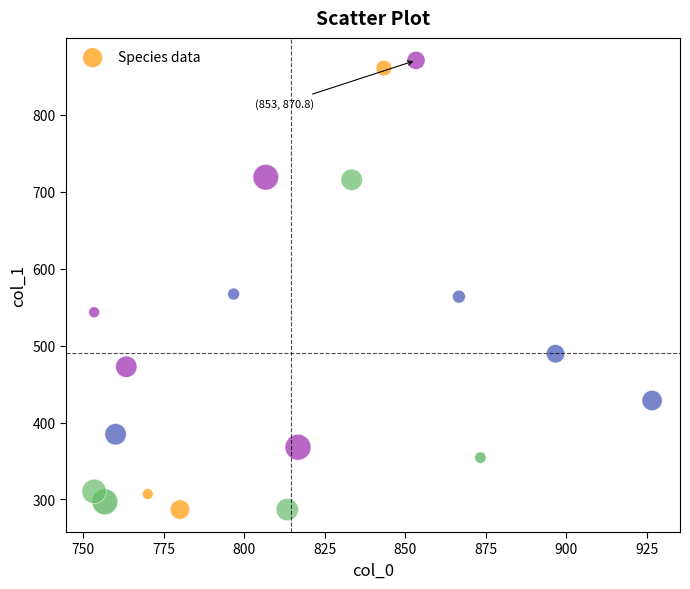

What is the range of Y values (max minus min)?

583.9